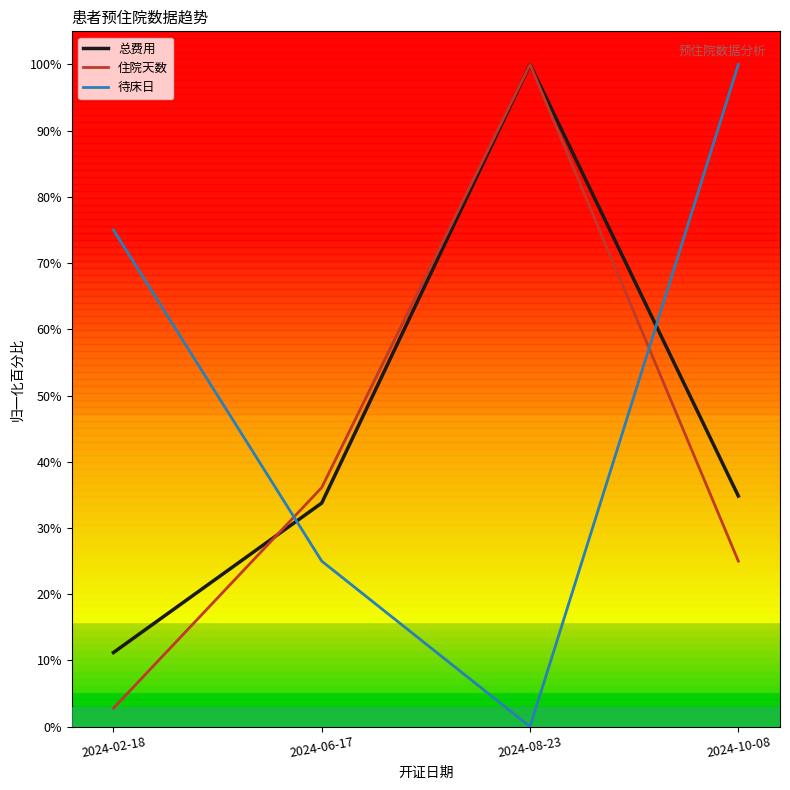

Which series has the widest spread of values?

待床日